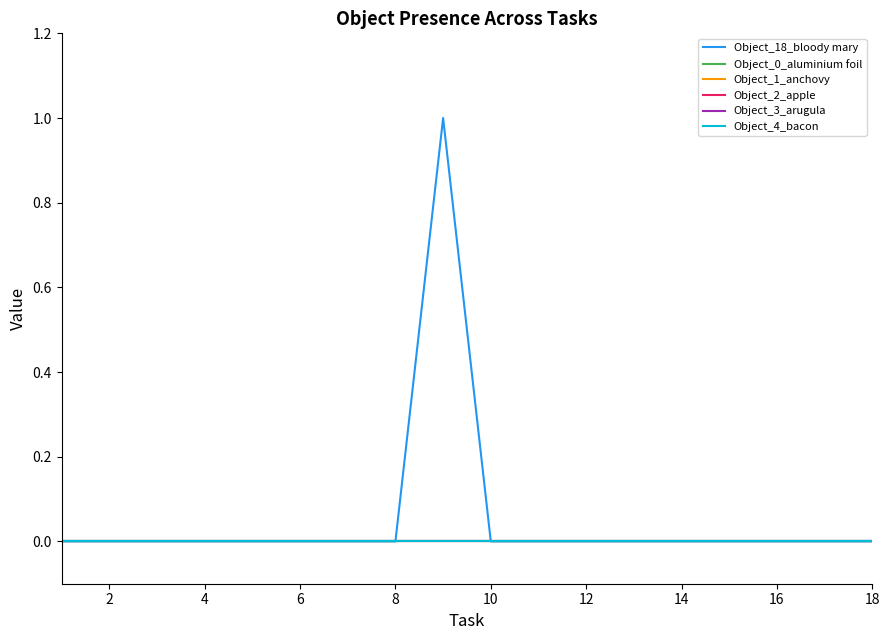

Rank the series by their maximum value, from highest to lowest.

Object_18_bloody mary, Object_0_aluminium foil, Object_1_anchovy, Object_2_apple, Object_3_arugula, Object_4_bacon